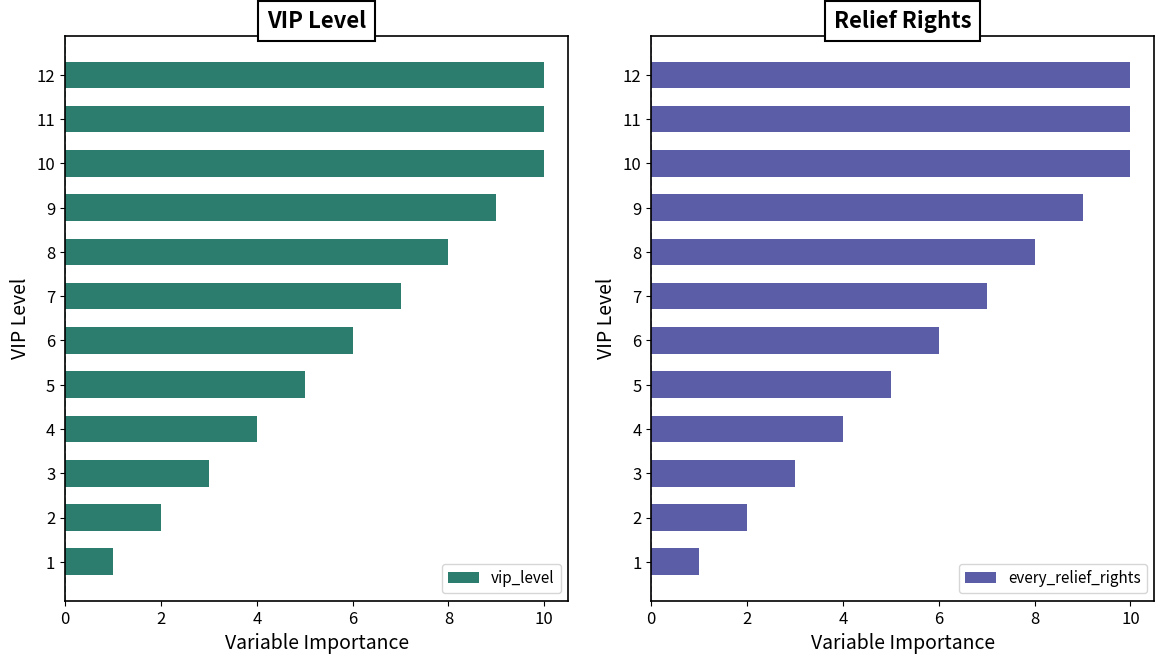

Where is vip_level nearest to the value 5?

5